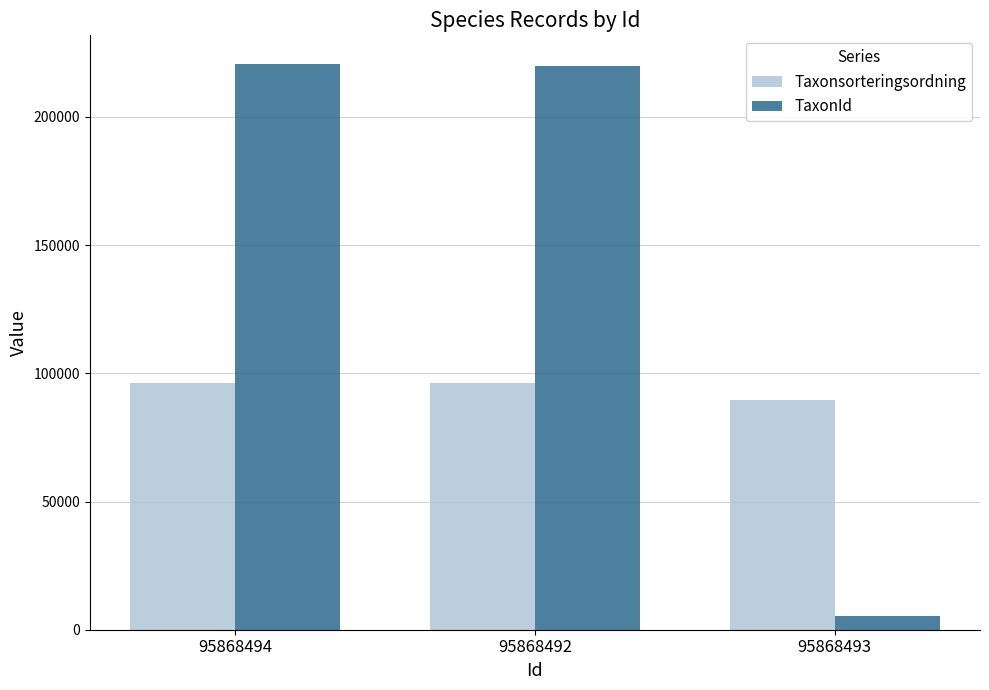

Are the bars horizontal?

No